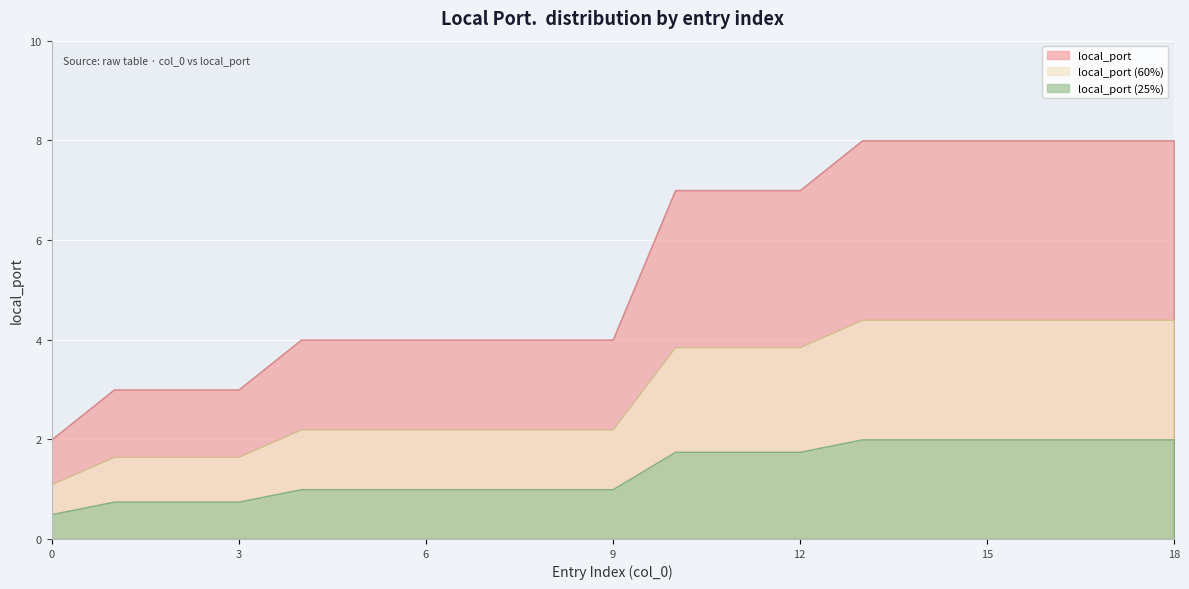

How many data points are less than 4?

4